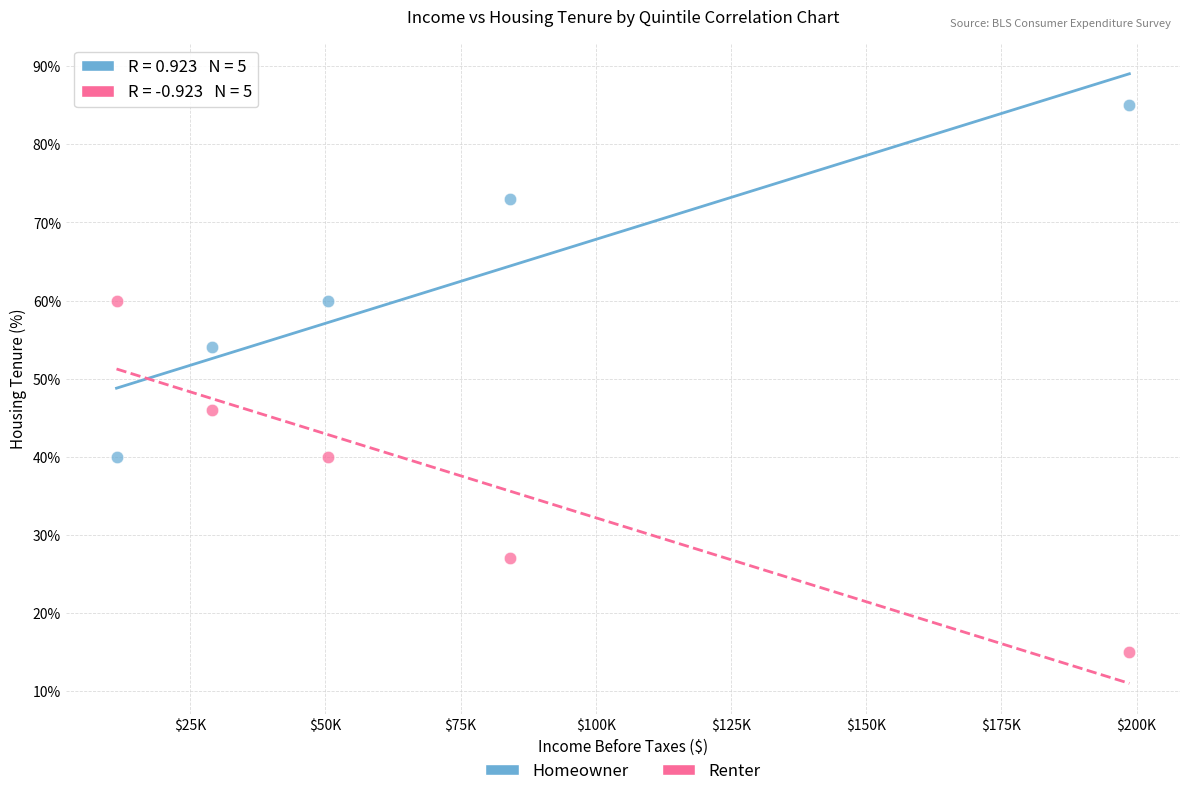

Which series contains the highest Y value?

Homeowner